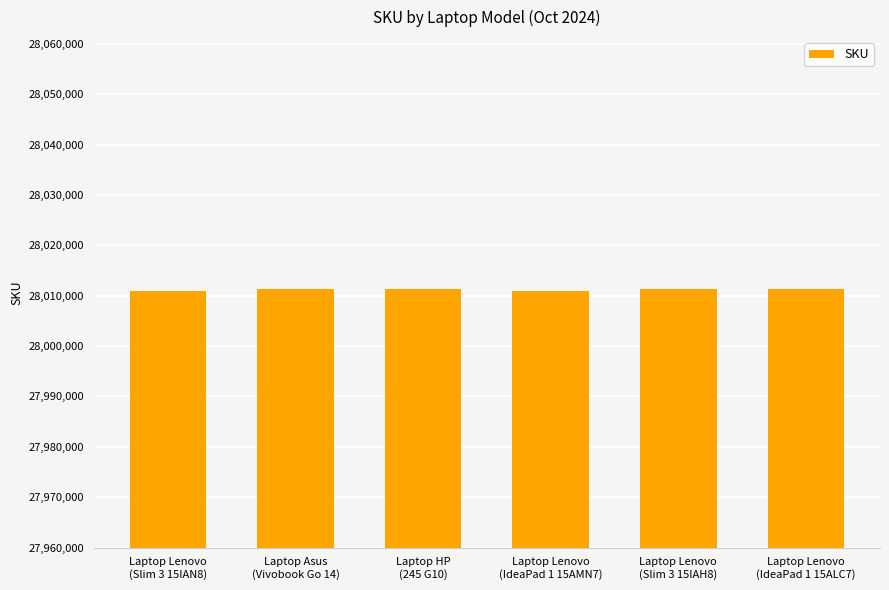

What is the average value?

28011181